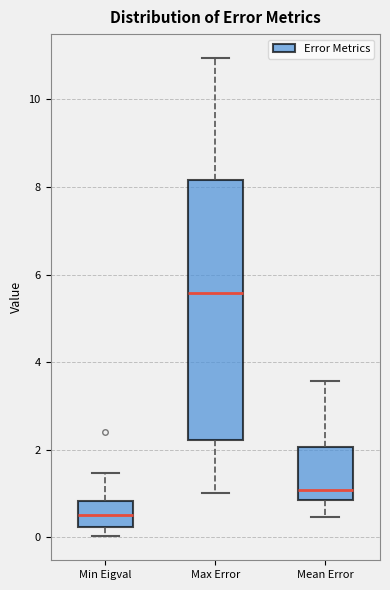

Reading left to right, read every box against the y-axis: the position of its median line, the range the box covers, and the ends of its whiskers. The values are not printed on the chart, so give them approximately, as read against the axis.

Min Eigval: median 0.6, box 0.2 to 0.8, whiskers 0.0 to 1.4
Max Error: median 5.6, box 2.2 to 8.2, whiskers 1.0 to 11.0
Mean Error: median 1.0, box 0.8 to 2.0, whiskers 0.4 to 3.6